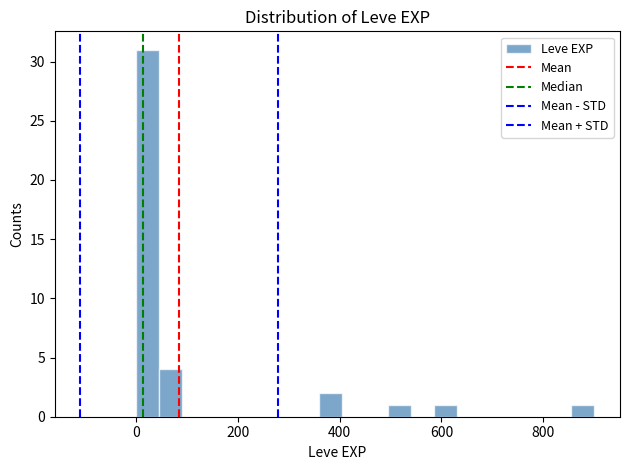

Around what value on the x-axis is the tallest bar? Give the approximate position of its centre, as read against the axis.

20